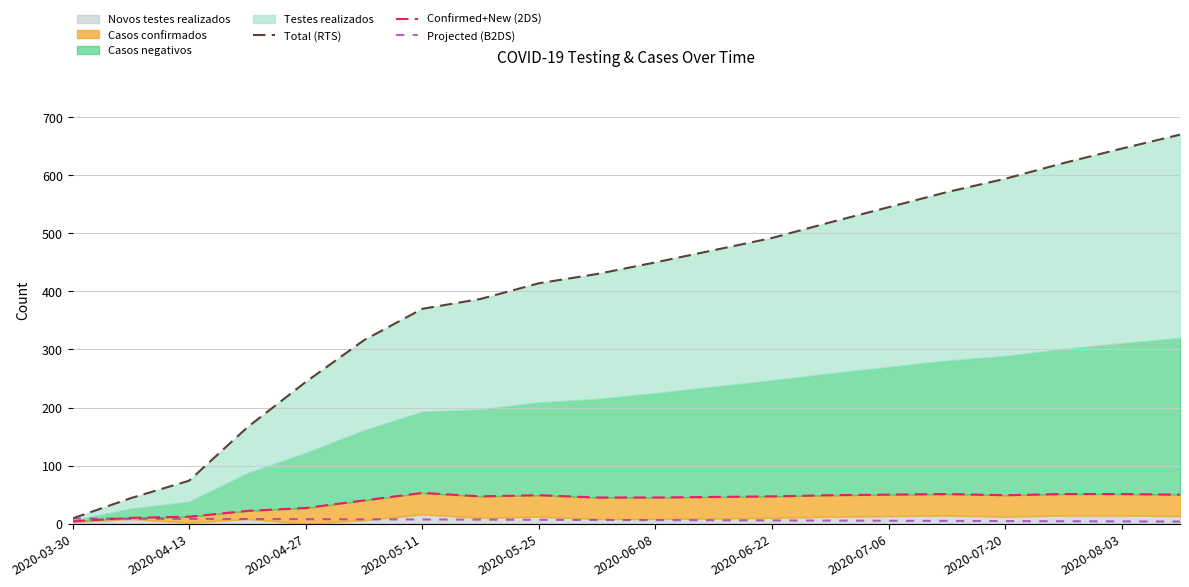

What position from the left is 2020-08-03?

10